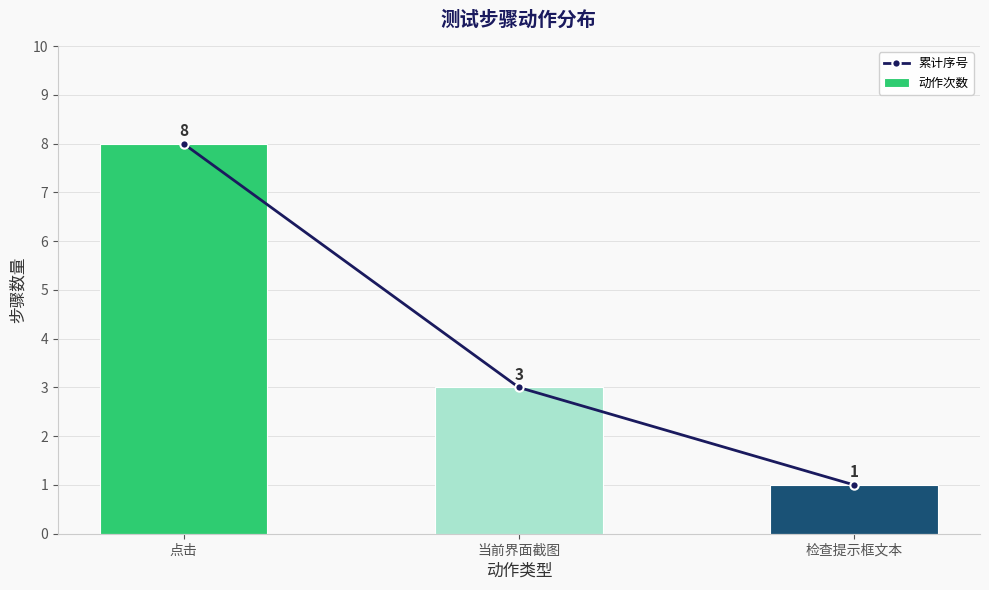

Which has a higher value, 点击 or 当前界面截图?

点击